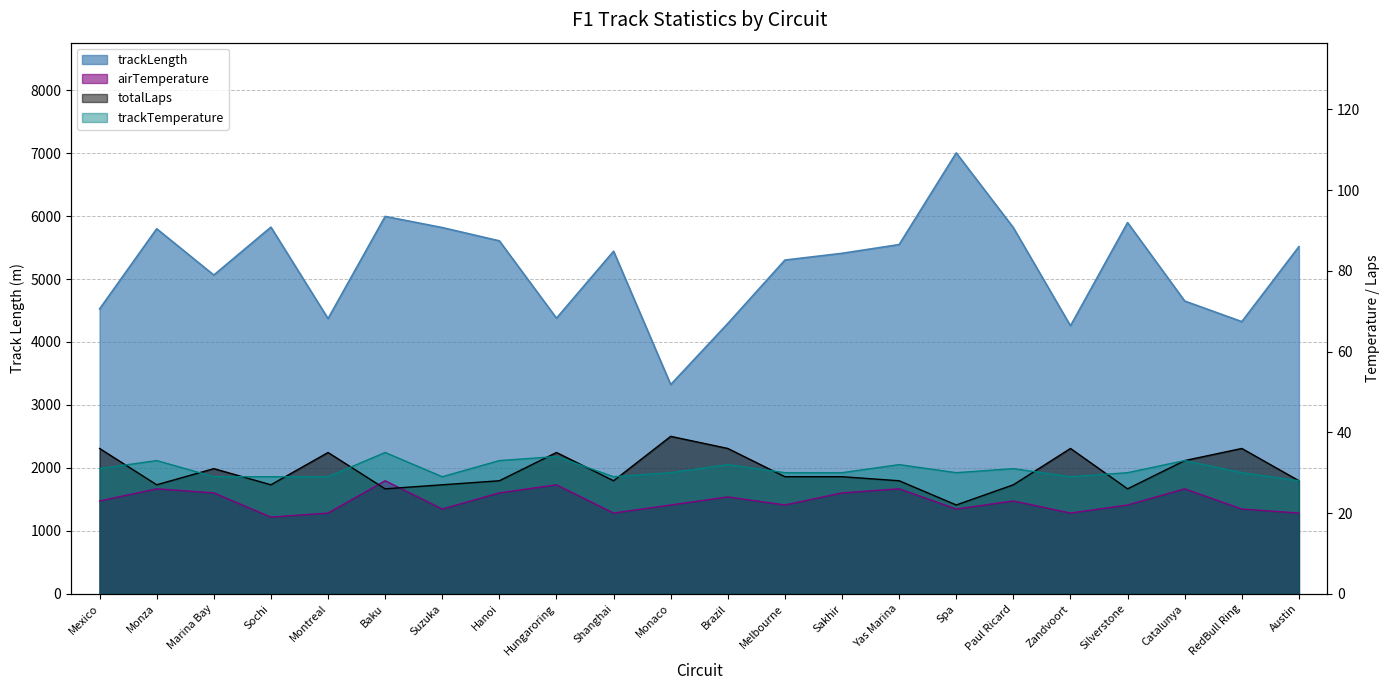

What is the approximate value of trackLength at Sochi?

5824